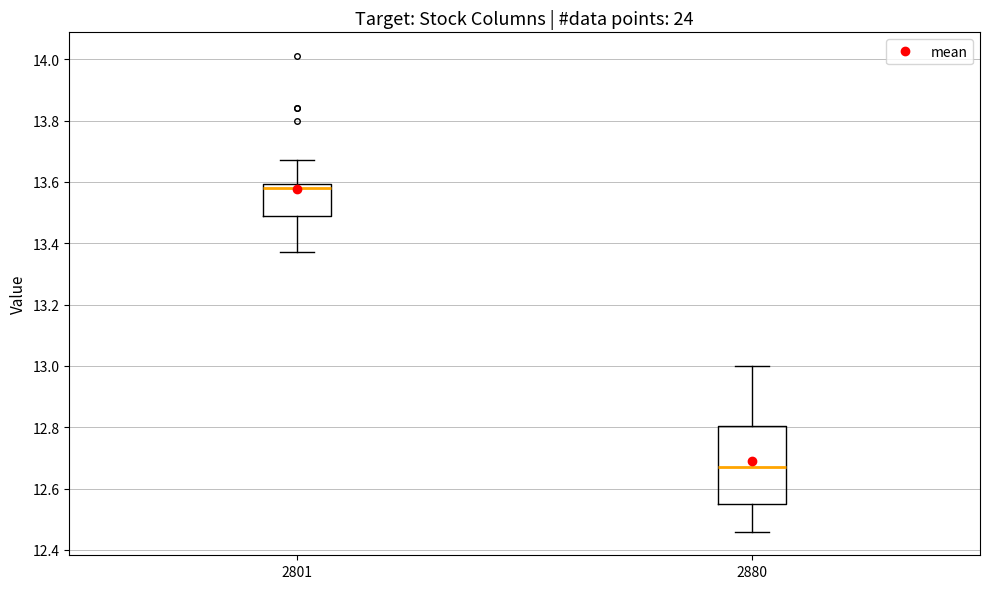

Reading left to right, read every box against the y-axis: the position of its median line, the range the box covers, and the ends of its whiskers. The values are not printed on the chart, so give them approximately, as read against the axis.

2801: median 13.58, box 13.48 to 13.60, whiskers 13.38 to 13.68
2880: median 12.68, box 12.56 to 12.80, whiskers 12.46 to 13.00